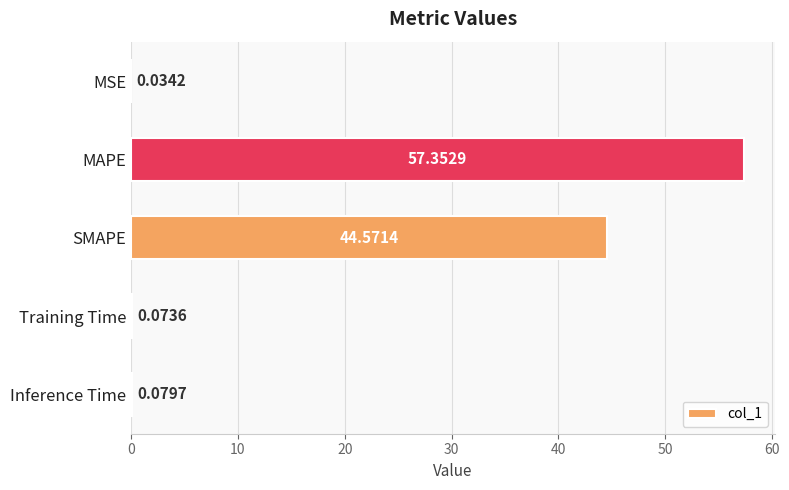

What is the sum of the values at SMAPE and Training Time?

44.6